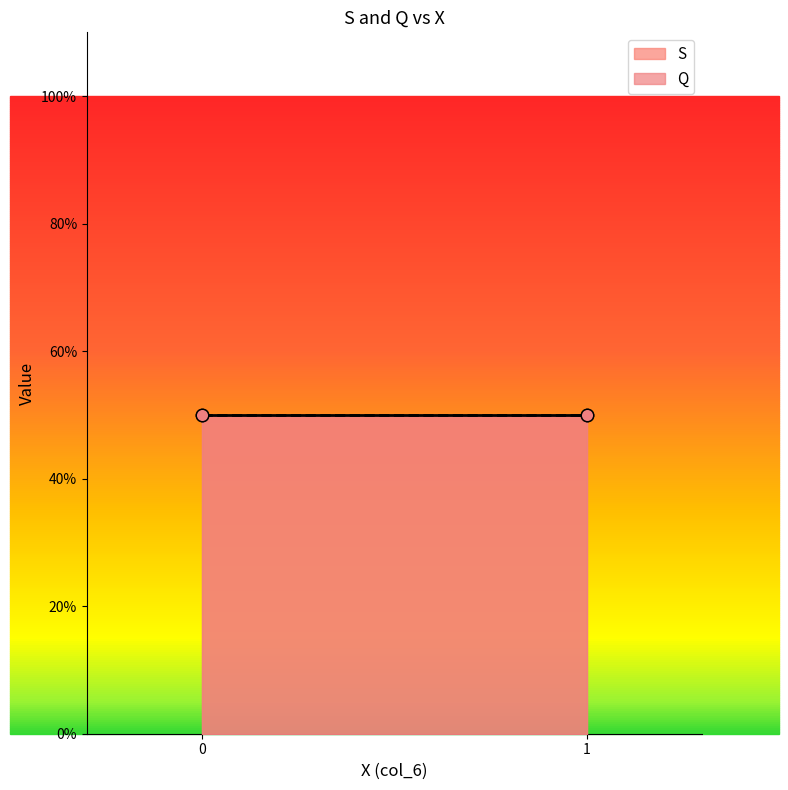

Which series contains the highest Y value?

S